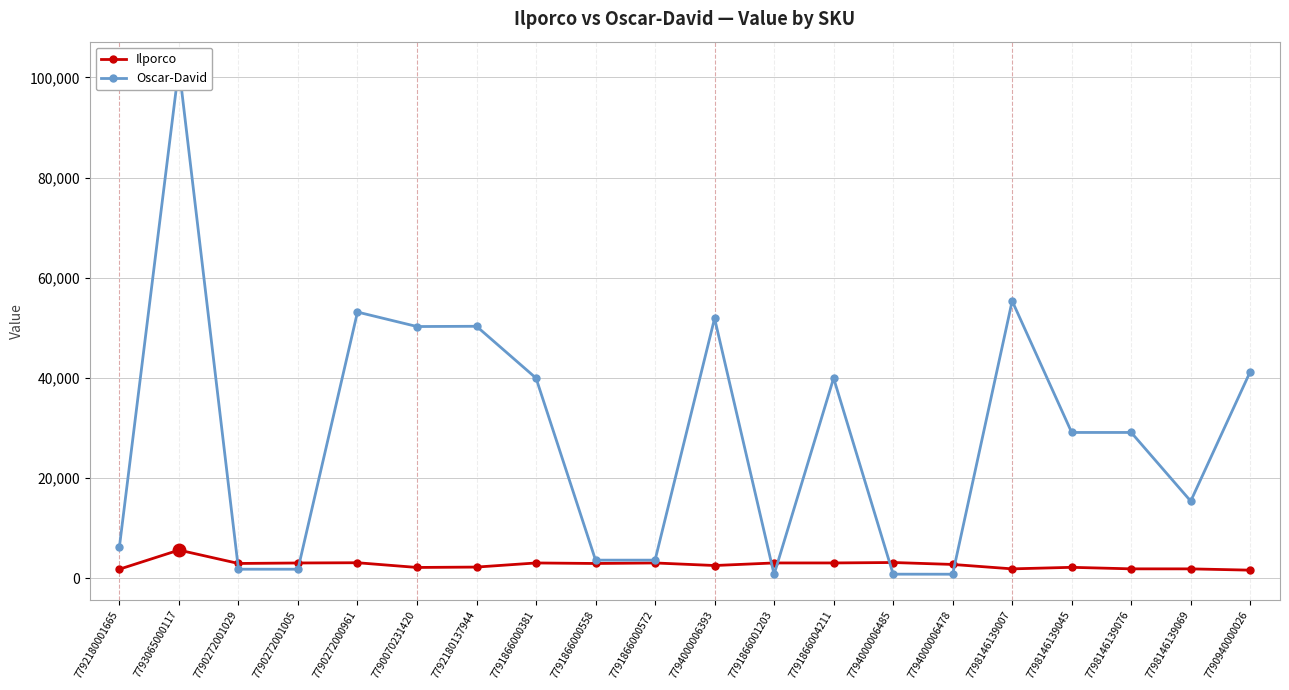

What is the lowest value of the Ilporco series?

1652